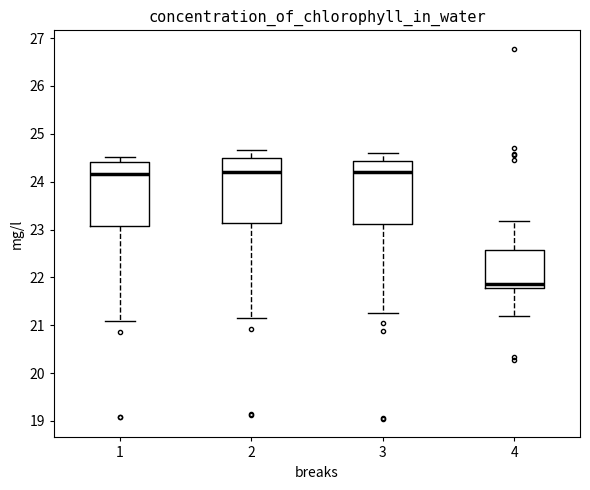

Where does the lower whisker of the box at x = 3 end on the y-axis? The values are not printed on the chart, so give them approximately, as read against the axis.

21.2